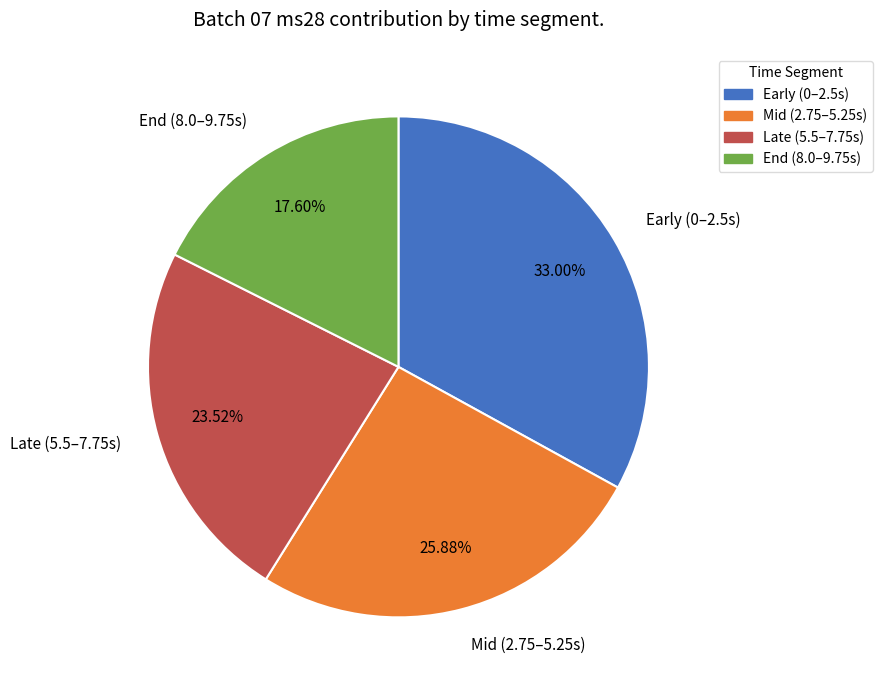

Rank the categories by value from lowest to highest.

End (8.0–9.75s), Late (5.5–7.75s), Mid (2.75–5.25s), Early (0–2.5s)